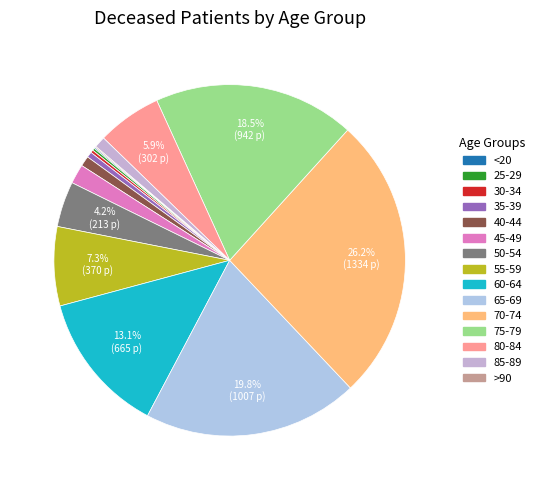

Which category has the biggest portion of the pie?

70-74